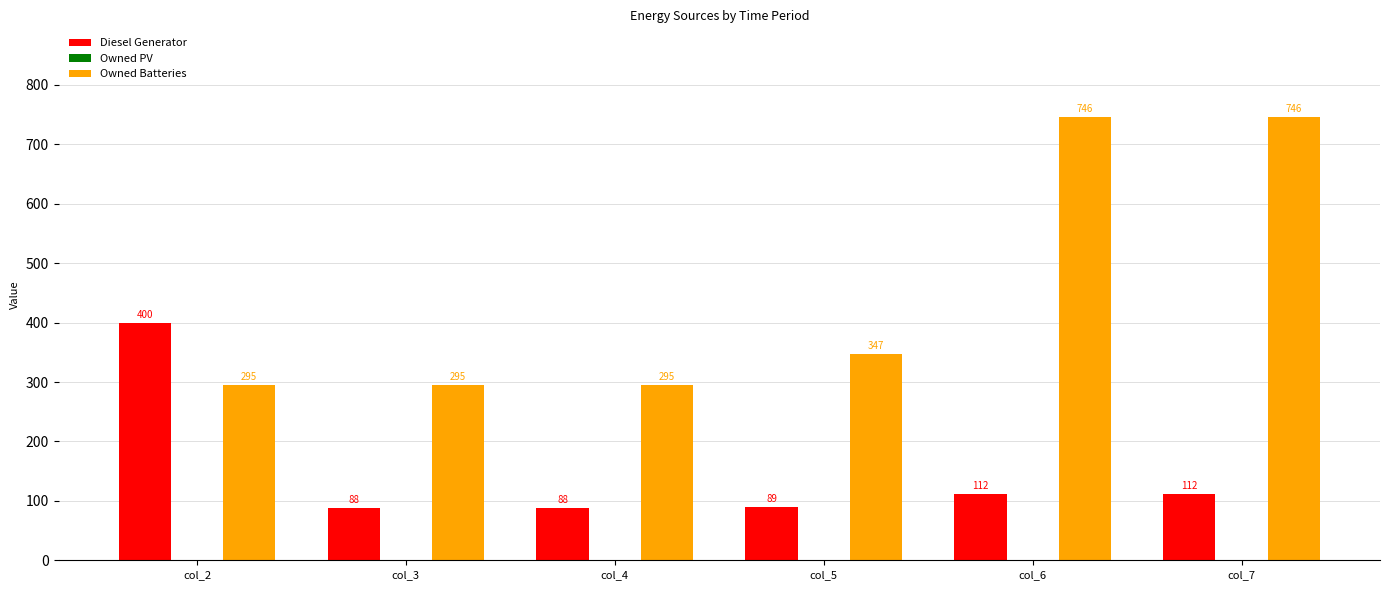

What is the difference between the Diesel Generator values at col_5 and col_2?

311